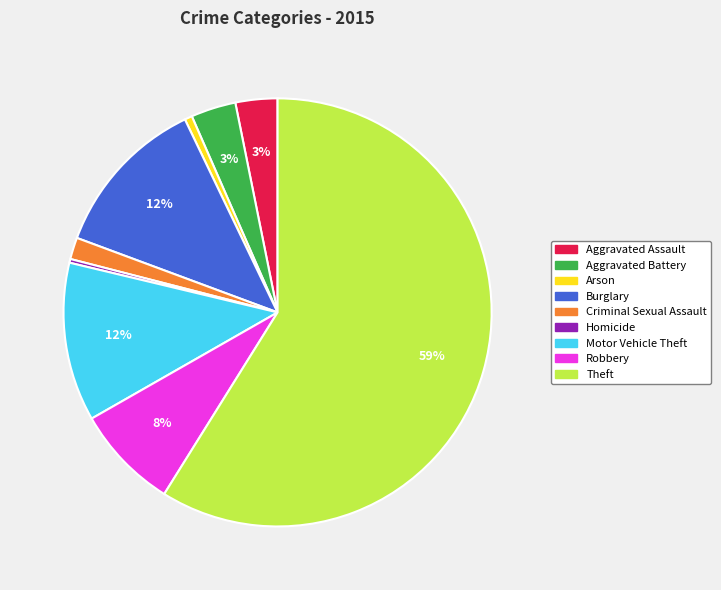

Is the sum of Theft and Homicide greater than half?

Yes